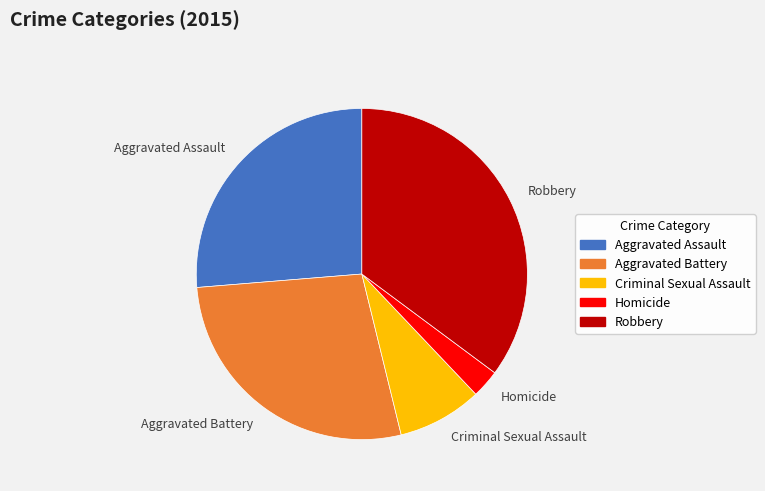

Between Homicide and Aggravated Assault, which is larger?

Aggravated Assault